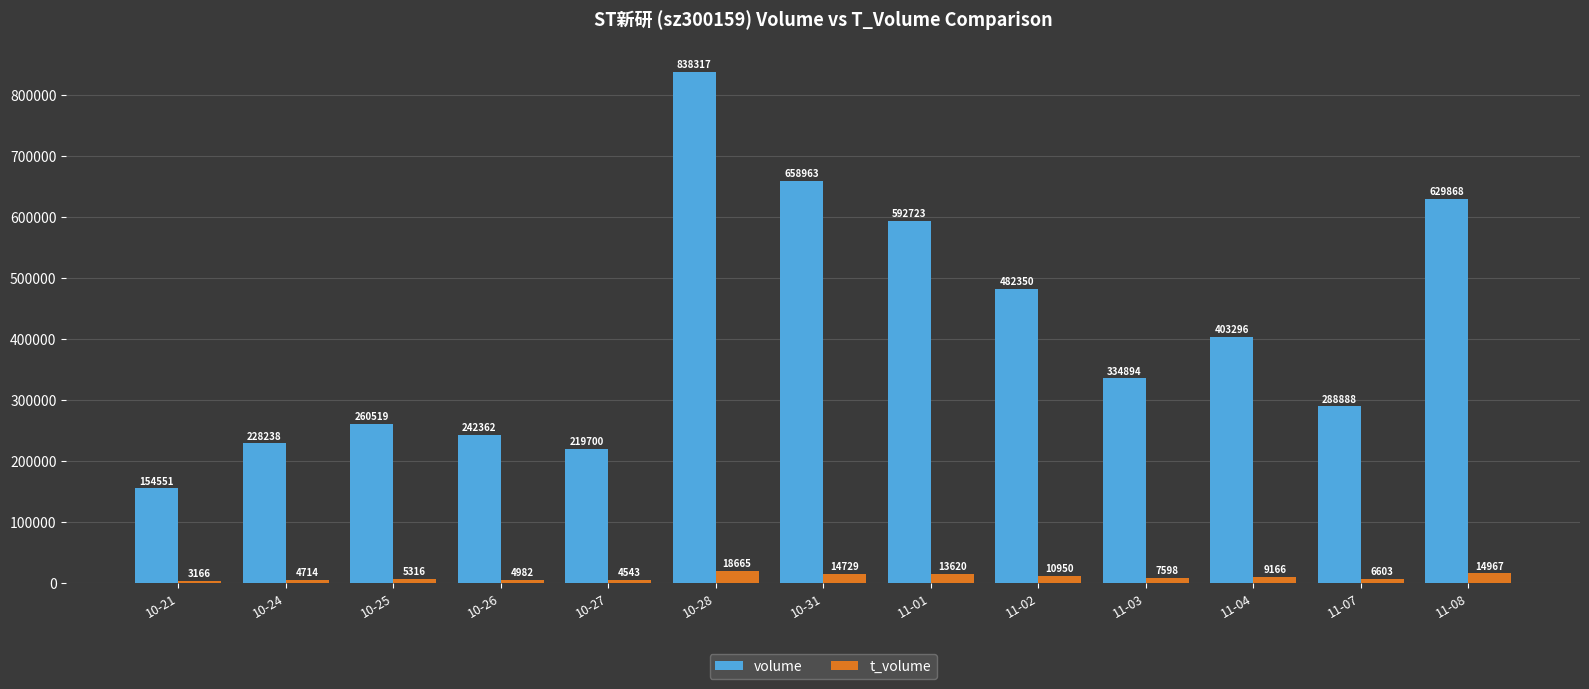

At how many categories does at least one series exceed 685204?

1